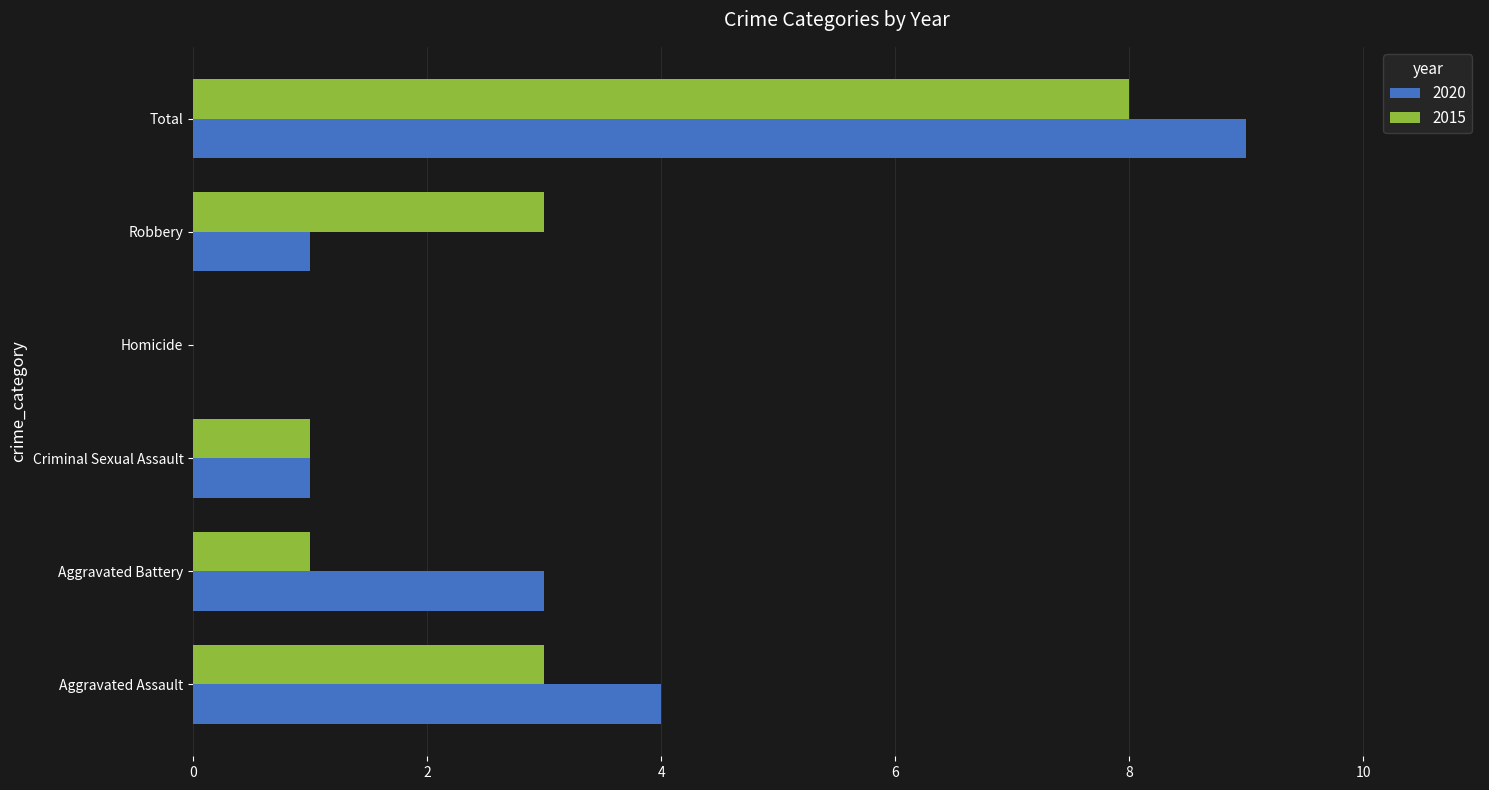

How many 2020 values are between 1 and 4?

4